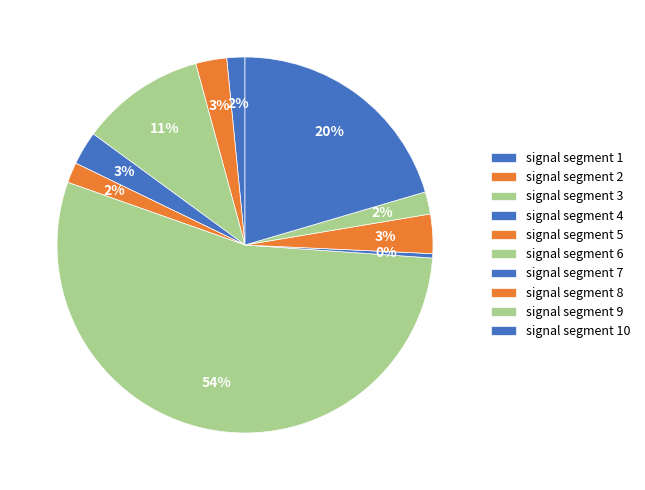

How many slices are in this pie chart?

10